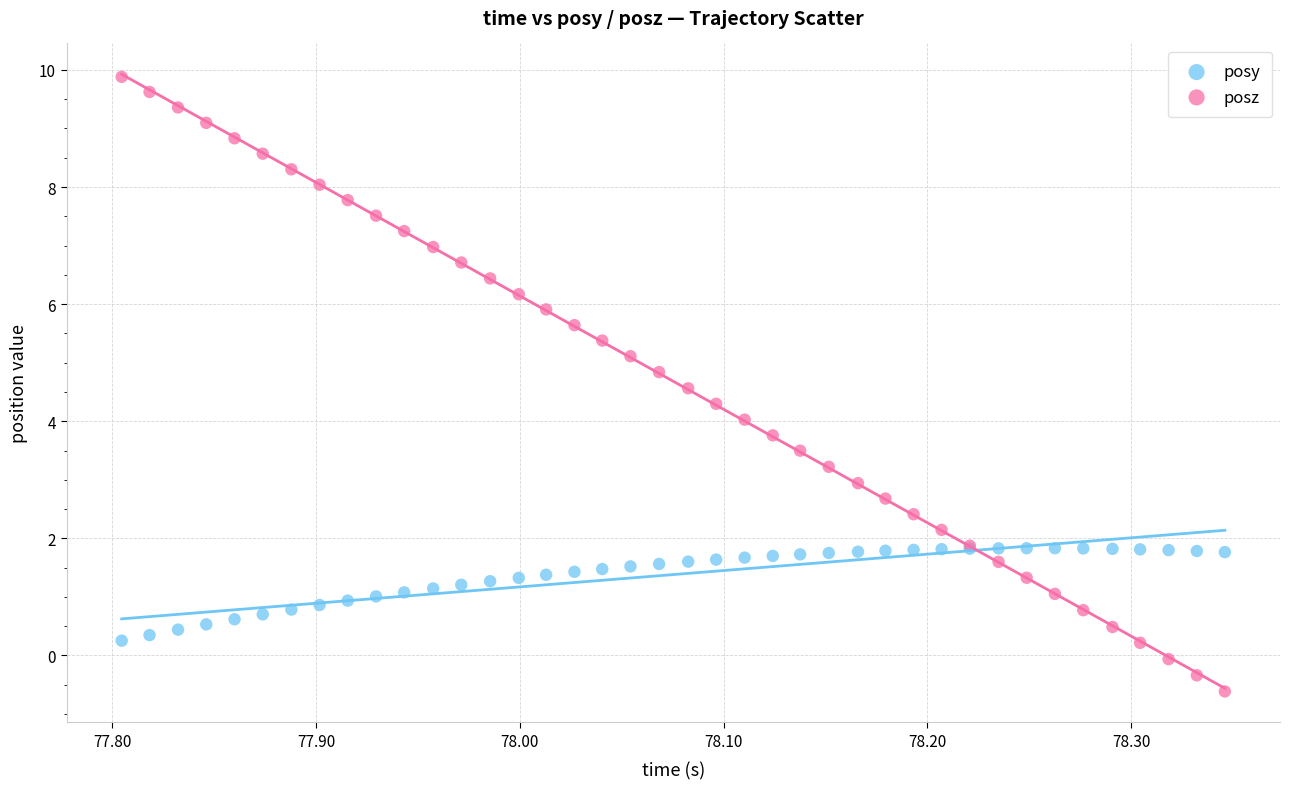

Which series contains the lowest Y value?

posz